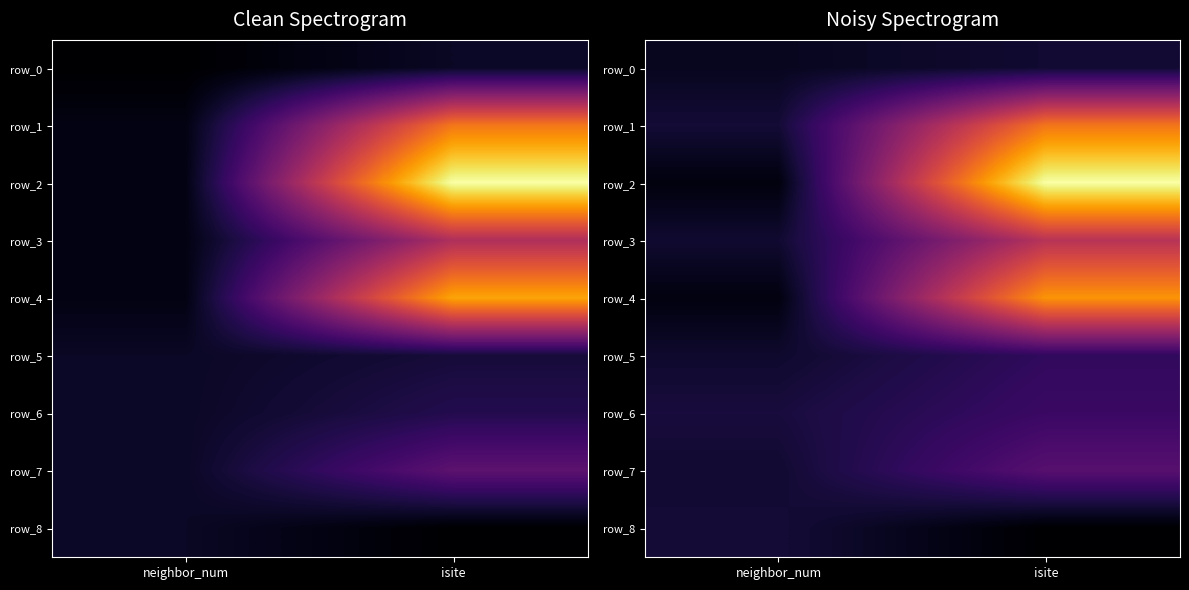

What is the difference between the row_6 values at neighbor_num and isite?

2.5